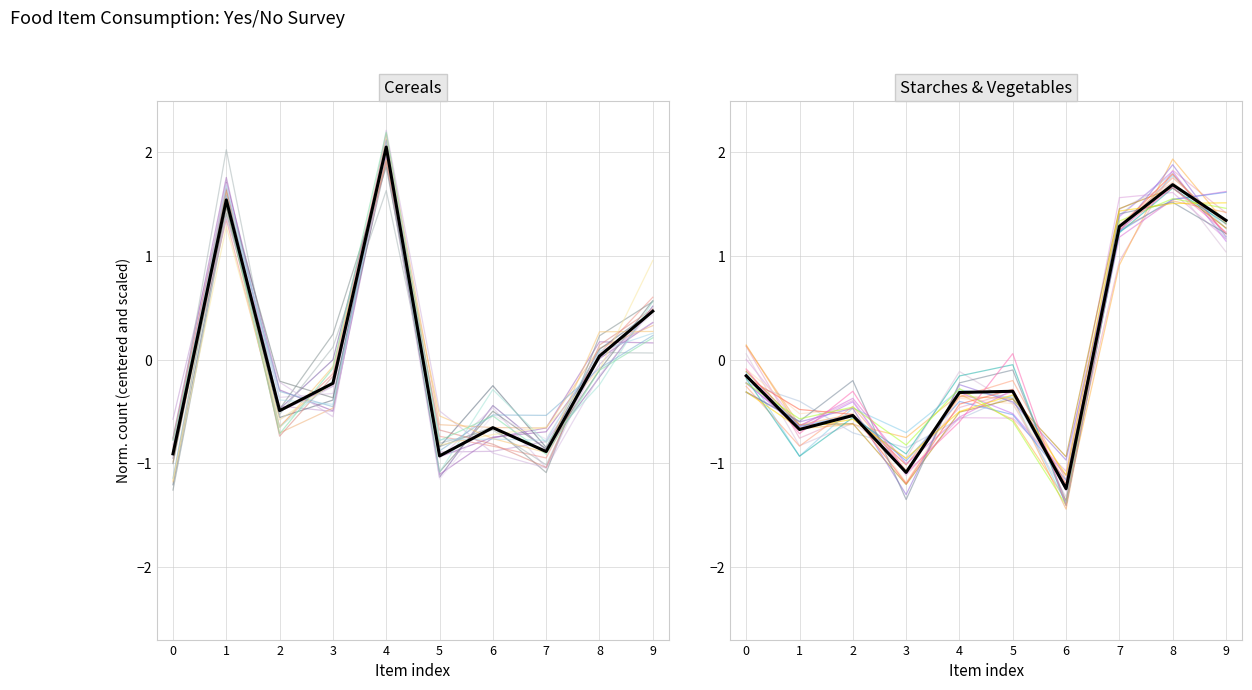

What is the difference between the maximum and minimum values in the mean (Yes) series?

2.9